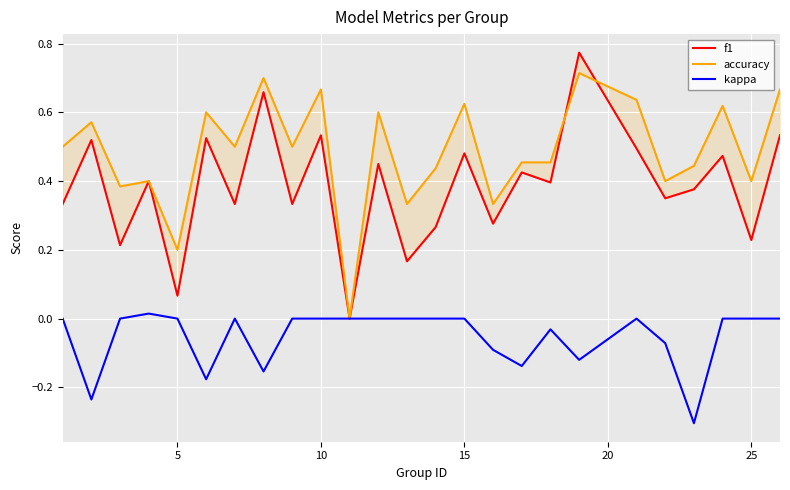

What is the lowest value of the kappa series?

-0.3